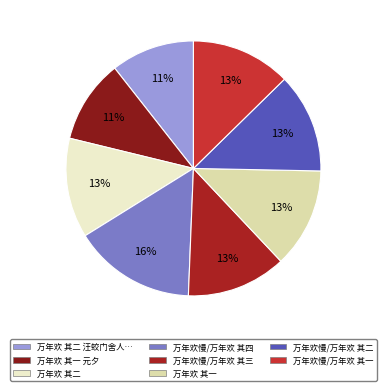

Does any single category account for the majority?

No